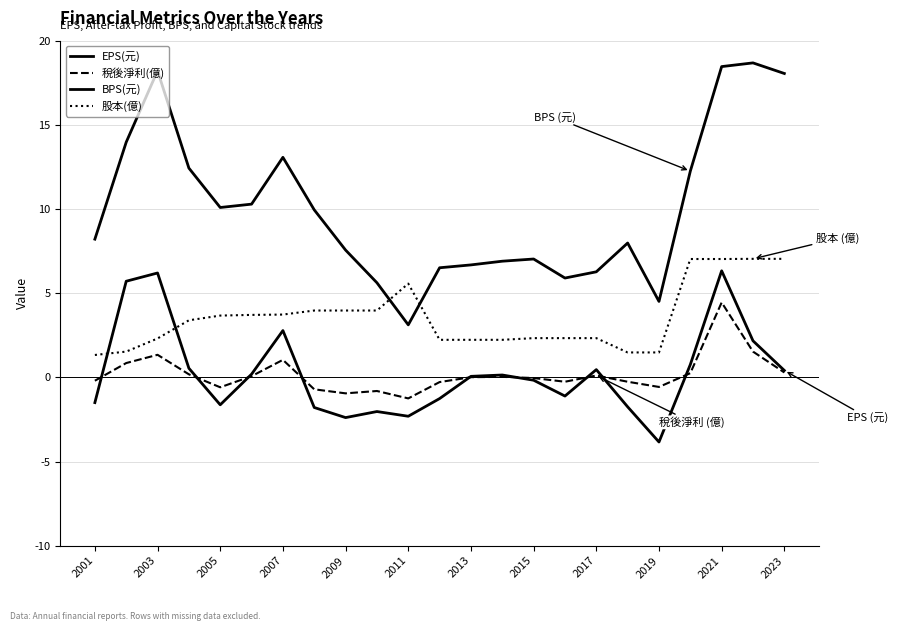

Count the number of data series in this chart.

4